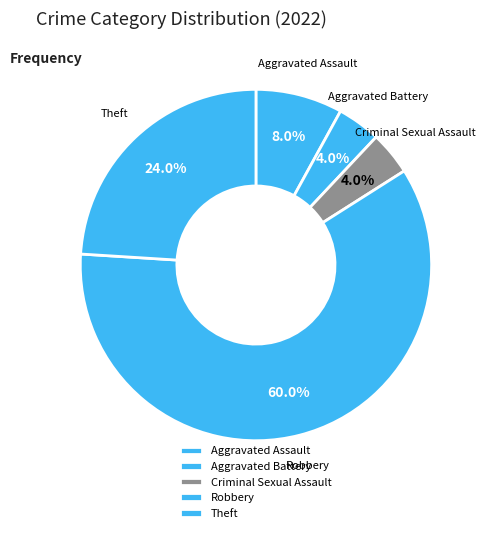

Which slice represents more than half of the pie?

Robbery